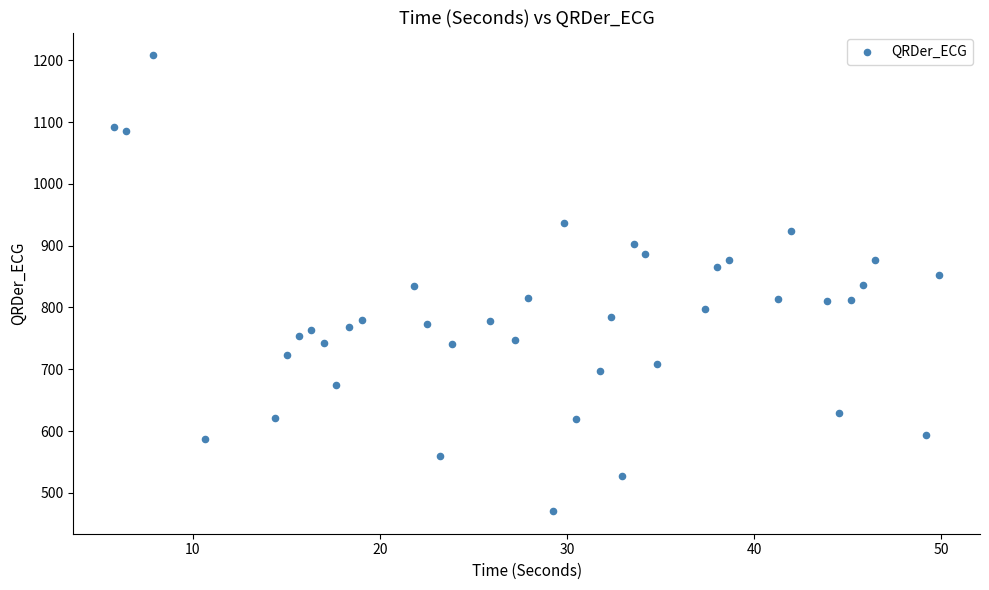

What is the range of Y values (max minus min)?

737.5